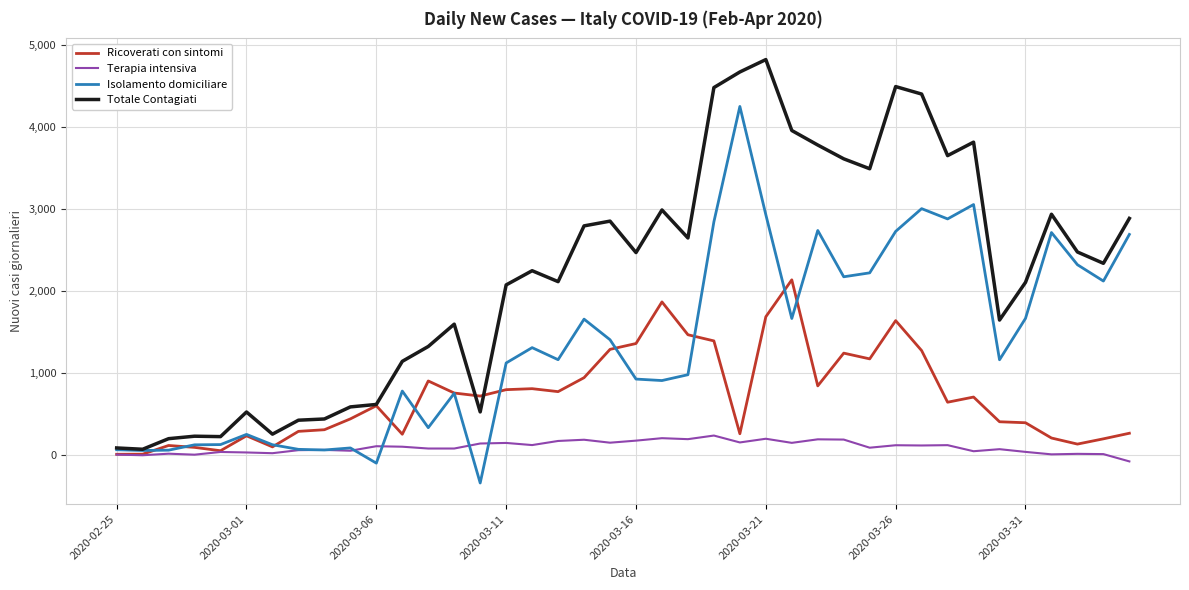

Rank the series by their maximum value, from lowest to highest.

Terapia intensiva, Ricoverati con sintomi, Isolamento domiciliare, Totale Contagiati